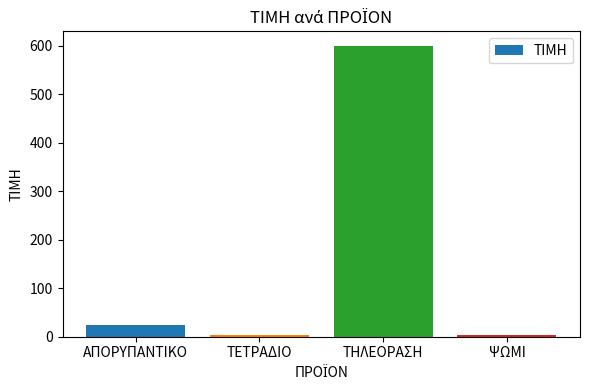

What is the label of the 1st bar from the left?

ΑΠΟΡΥΠΑΝΤΙΚΟ